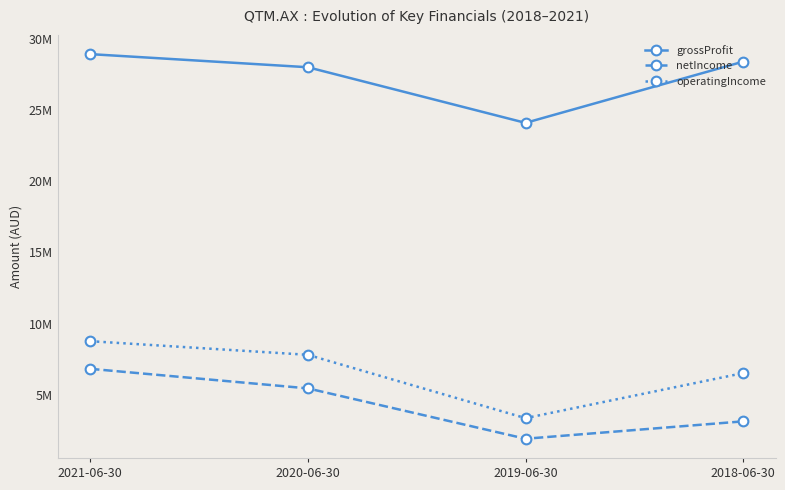

What is the difference between the maximum and second lowest values in the grossProfit series?

922000